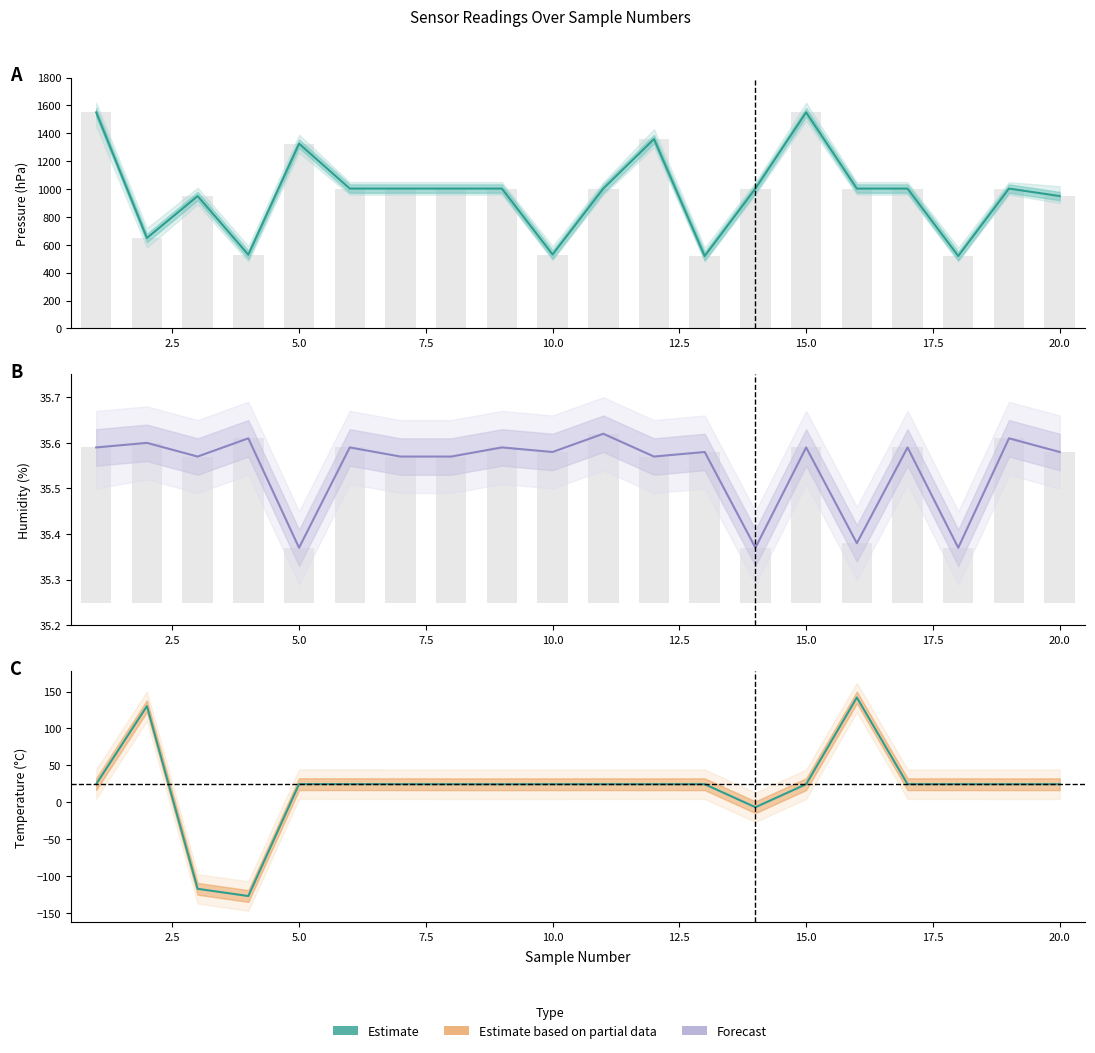

Reading left to right, transcribe all the data shown in this chart.

Pressure (hPa): 1550.6	648.9	949.7	528.8	1326.0	1003.6	1003.6	1003.5	1003.5	530.3	1003.5	1358.8	519.4	1003.6	1550.7	1003.6	1003.6	519.5	1003.5	949.8
Humidity (%): 35.6	35.6	35.6	35.6	35.4	35.6	35.6	35.6	35.6	35.6	35.6	35.6	35.6	35.4	35.6	35.4	35.6	35.4	35.6	35.6
Temperature (C): 24.6	130.3	-117.5	-127.3	24.5	24.5	24.4	24.4	24.3	24.4	24.4	24.4	24.4	-6.8	24.4	142.0	24.4	24.4	24.4	24.4